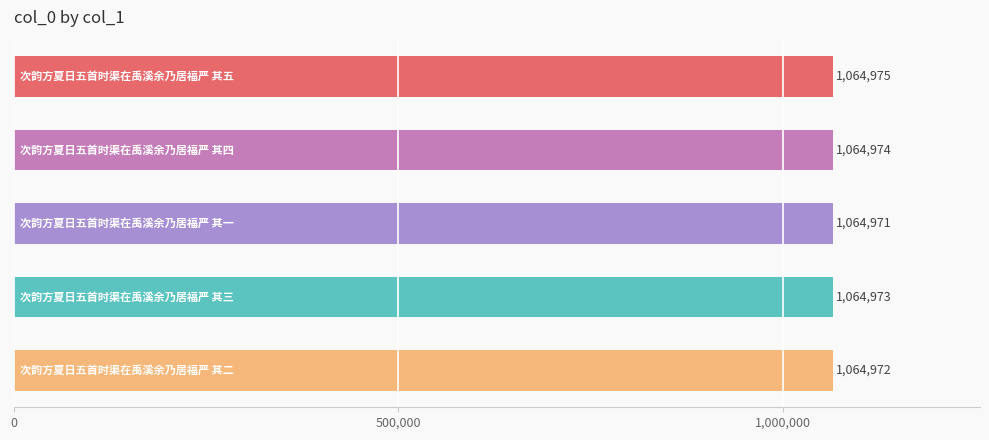

Count the values in the range 1064972 to 1064974.

3